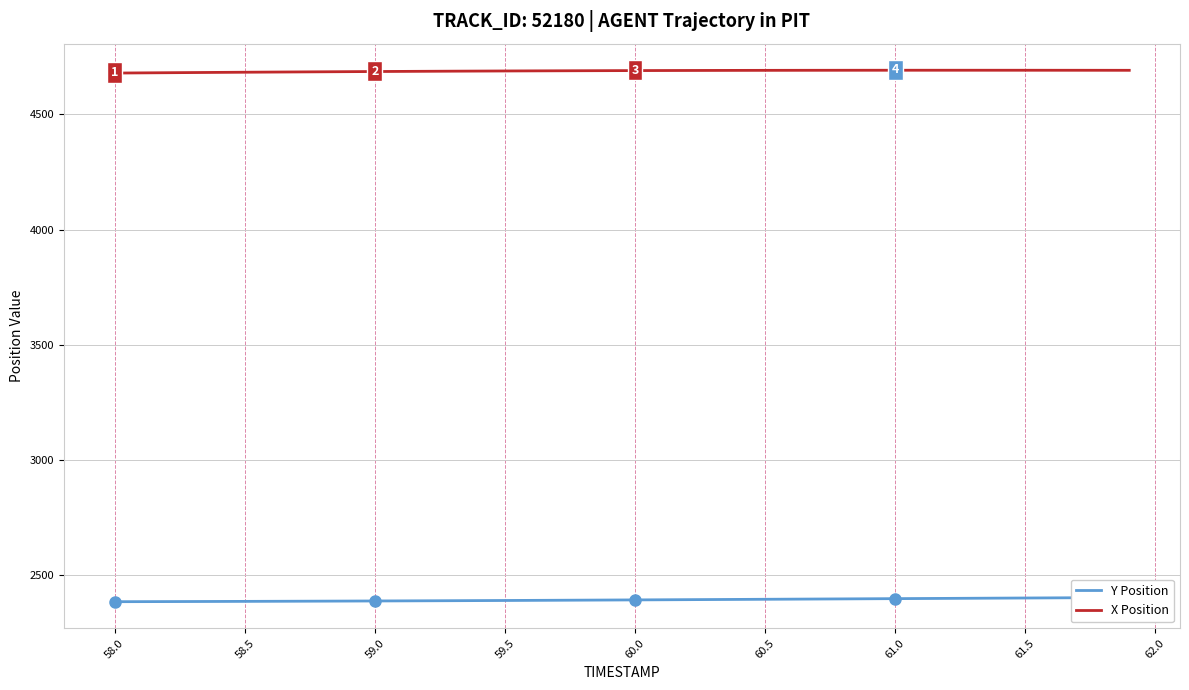

The X Position series shows 8381.9 at 61.0. True or false?

False